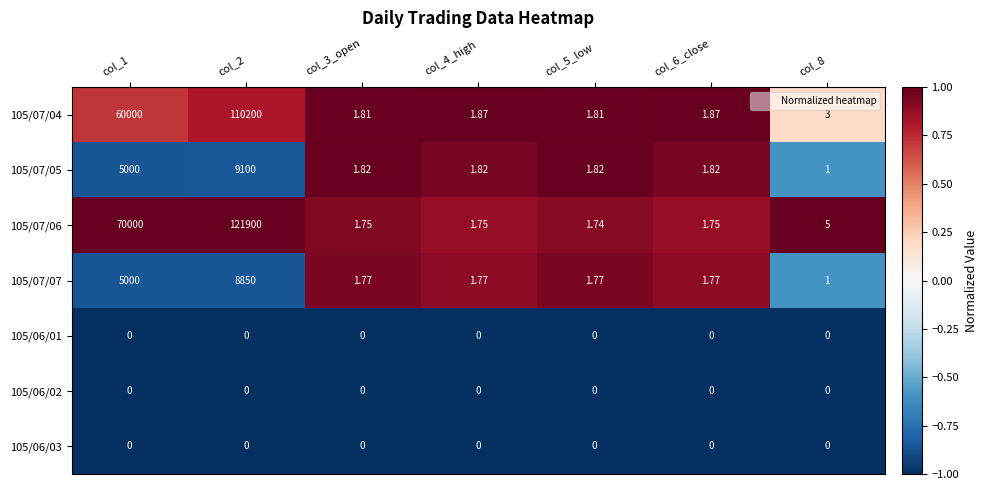

Which series changed the most between col_2 and col_8?

105/07/06